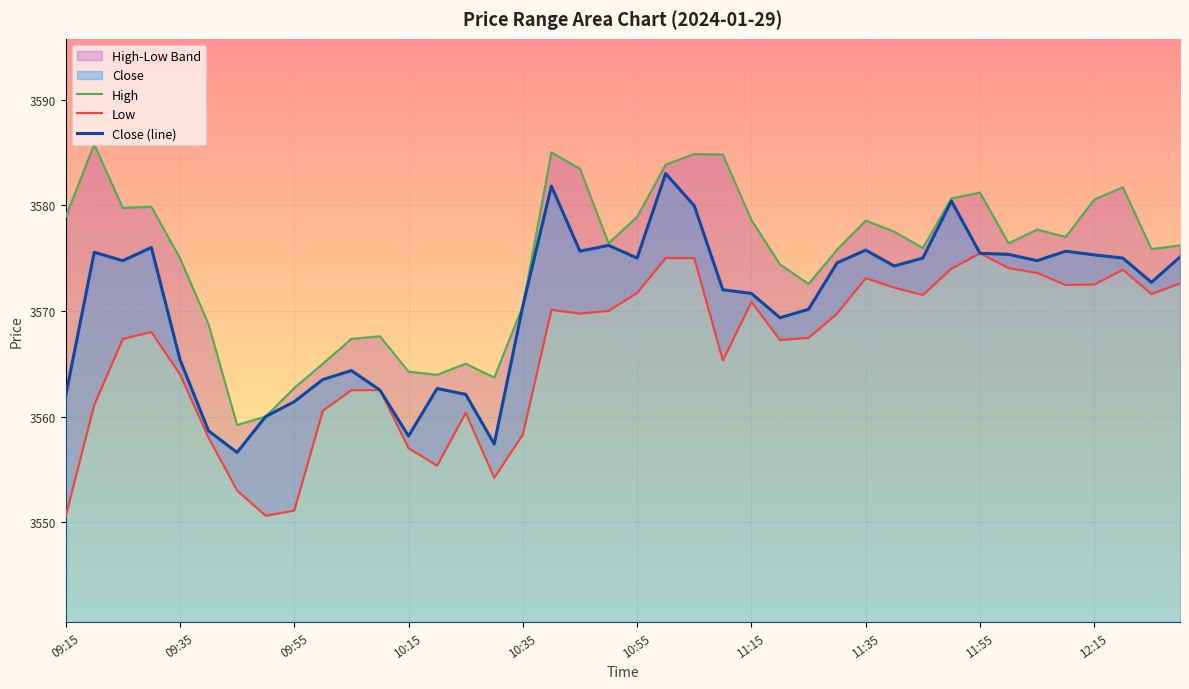

Rank the series at 10 from lowest to highest value.

Low, Close (line), High